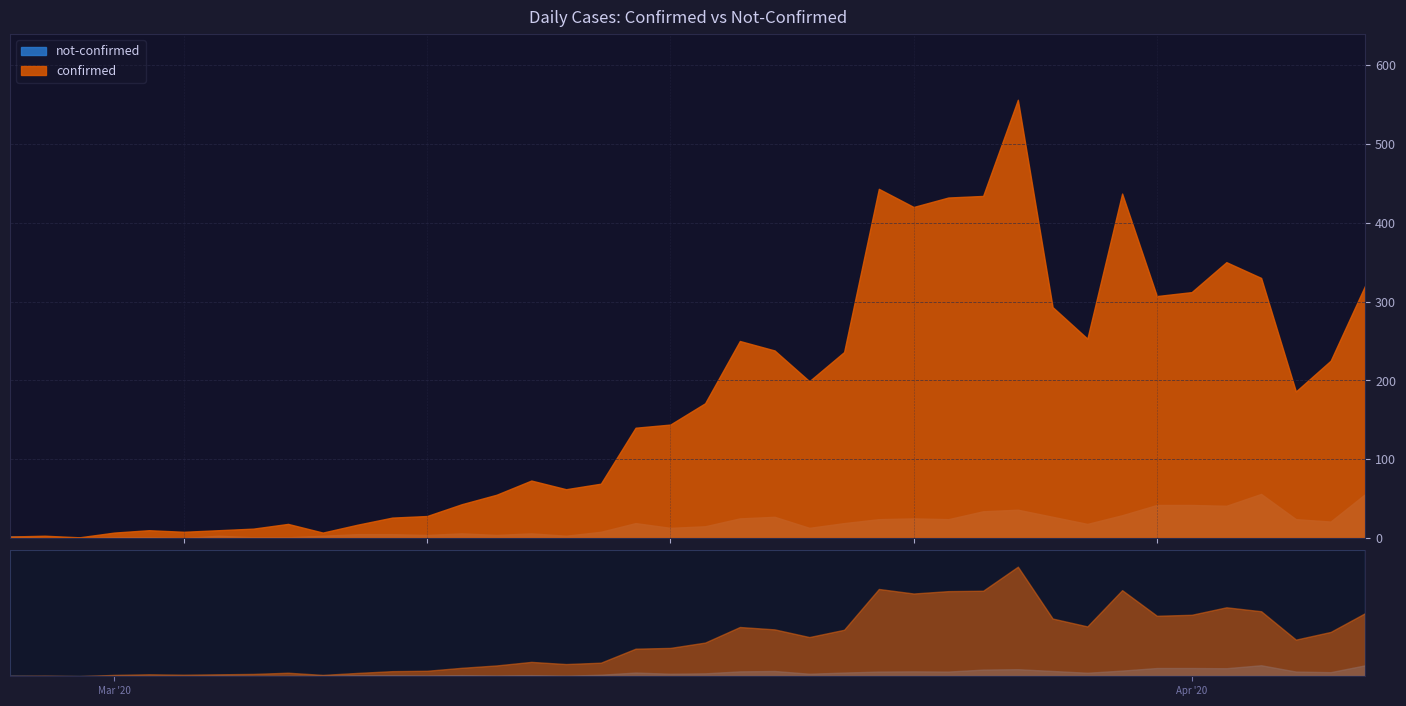

True or false: confirmed has a value of 1 at 2020-02-29.

True